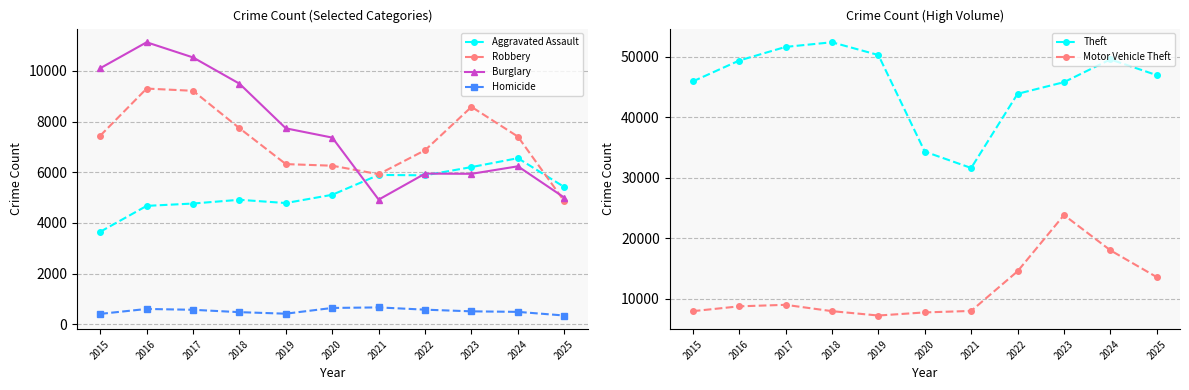

What is the value of the Motor Vehicle Theft point at the 8th from the left?

14562